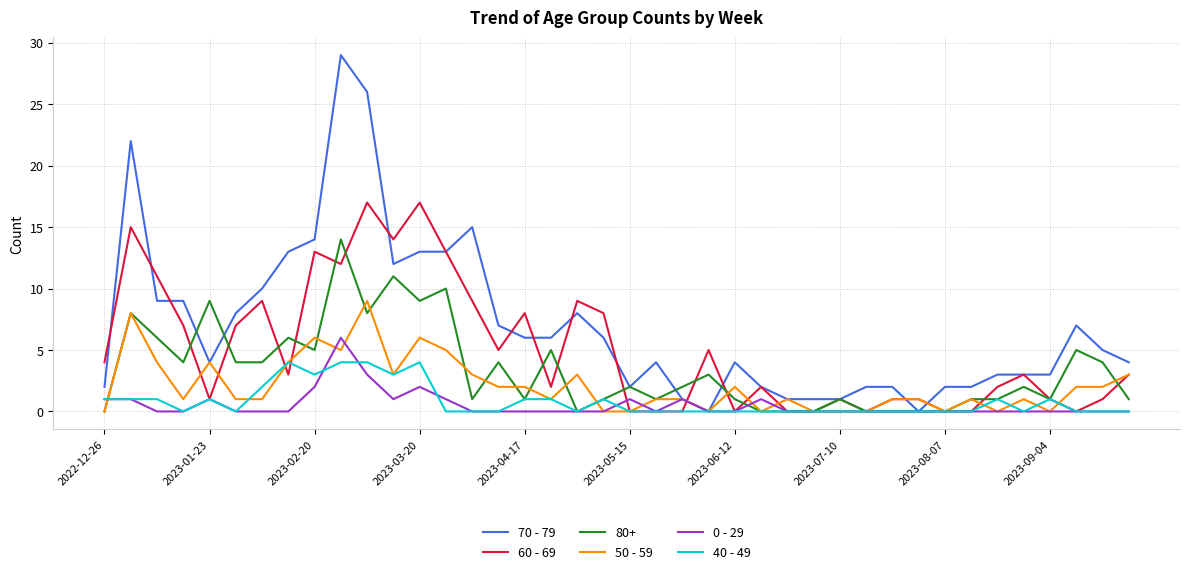

Which series has the largest total across all categories?

70 - 79